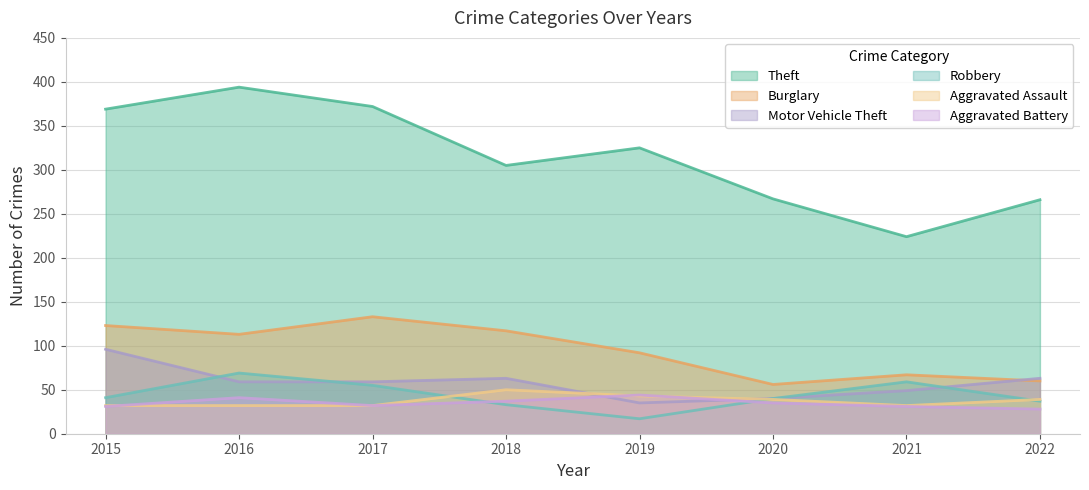

Where does the Motor Vehicle Theft series first go above 59?

2015